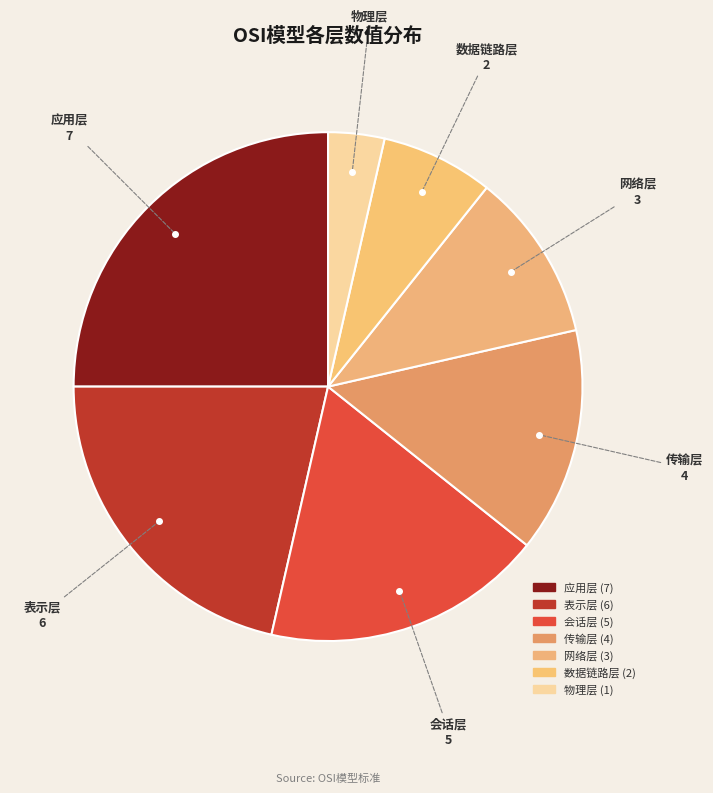

Which has a higher value, 表示层 or 网络层?

表示层